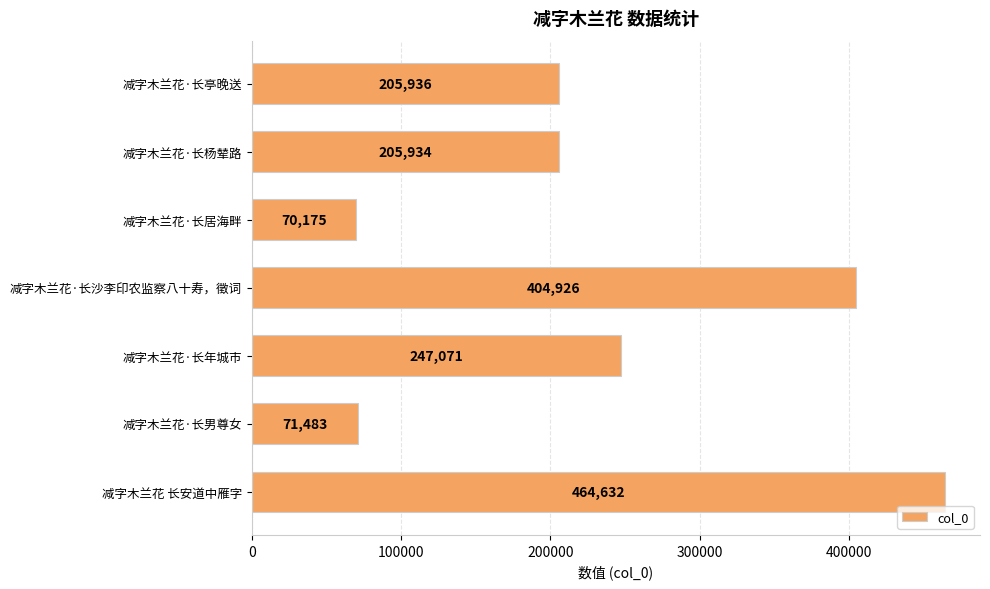

The chart shows a value of 70175 at 减字木兰花·长居海畔. True or false?

True